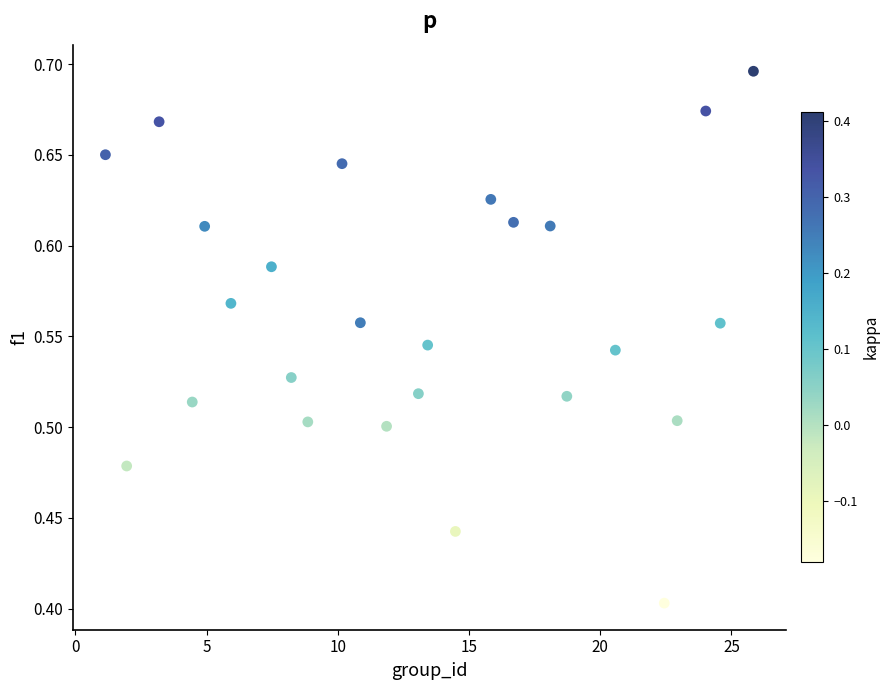

What is the range of Y values (max minus min)?

0.3